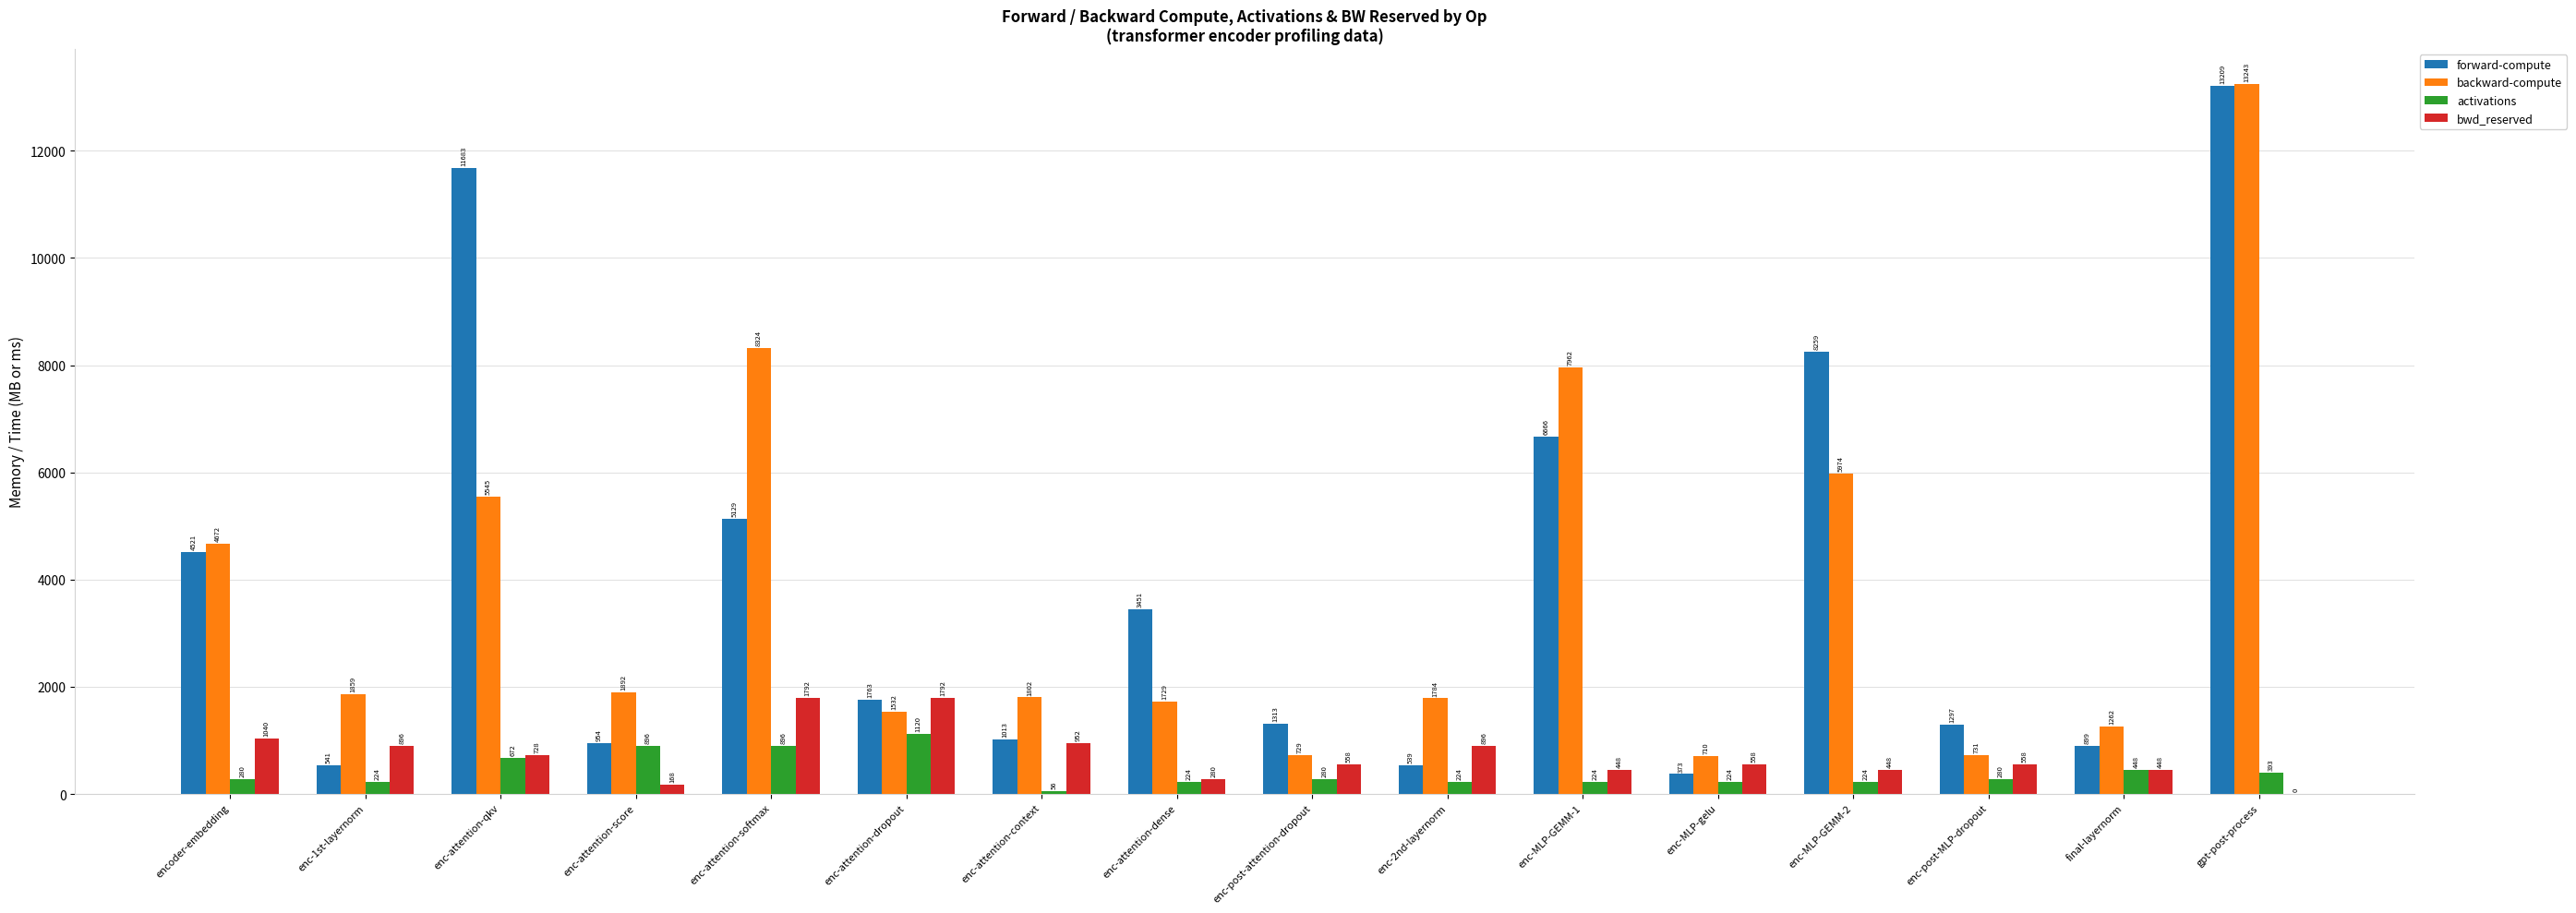

How many data points in forward-compute are above 1762?

8